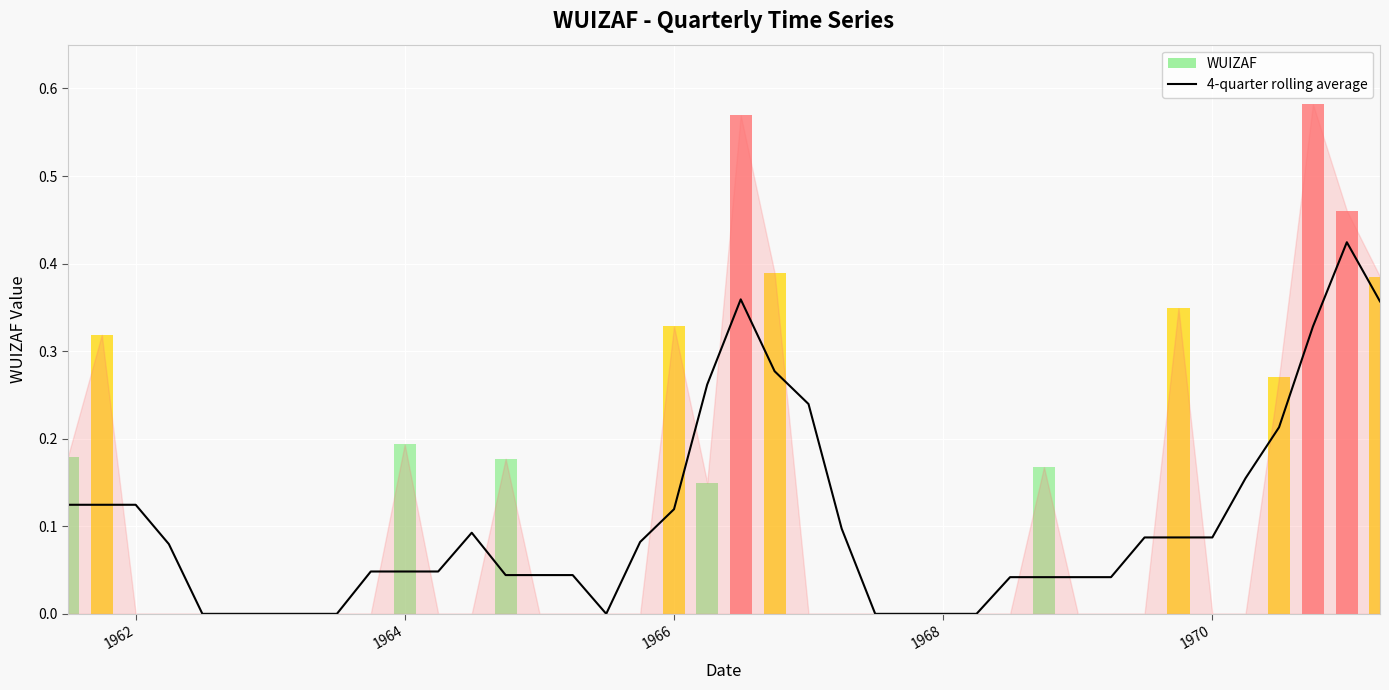

Is it true that 4-quarter rolling average equals 0.2 at 1966?

False